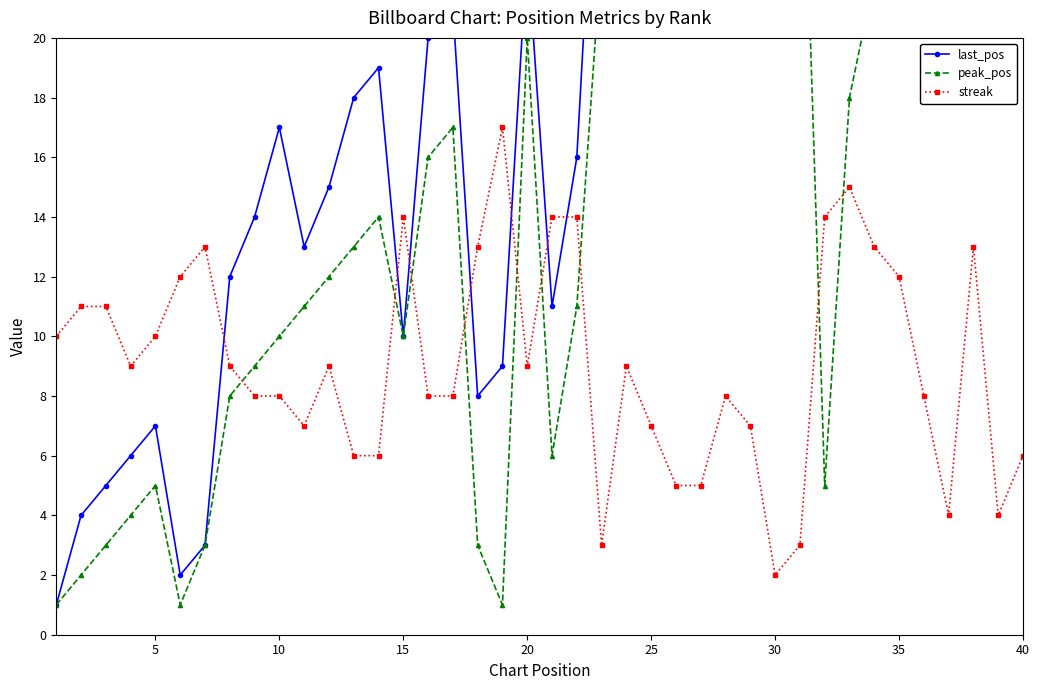

The streak series shows 14 at 15. True or false?

True